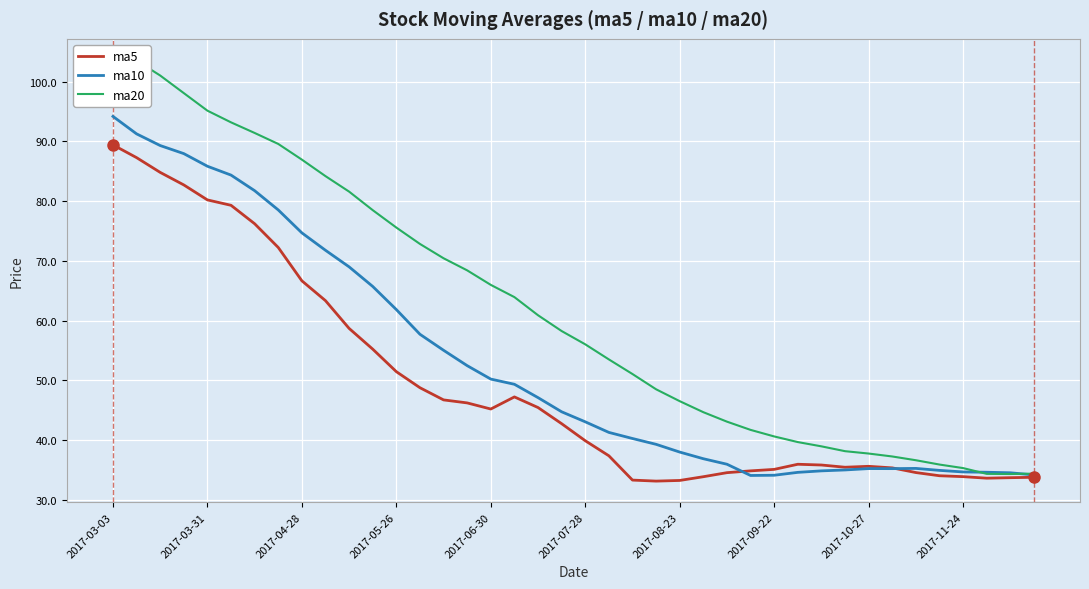

Reading left to right, what are all the values shown in this chart?

ma5: 89.4	87.3	84.8	82.7	80.2	79.3	76.2	72.2	66.6	63.3	58.7	55.2	51.4	48.7	46.7	46.2	45.2	47.2	45.4	42.7	39.9	37.3	33.3	33.1	33.2	33.8	34.5	34.8	35.1	35.9	35.8	35.4	35.6	35.3	34.5	34.0	33.8	33.6	33.7	33.7
ma10: 94.2	91.3	89.3	88.0	85.8	84.4	81.7	78.5	74.7	71.8	69.0	65.7	61.8	57.7	55.0	52.4	50.2	49.3	47.1	44.7	43.0	41.3	40.2	39.3	38.0	36.8	35.9	34.0	34.1	34.6	34.8	35.0	35.2	35.2	35.2	34.9	34.6	34.6	34.5	34.1
ma20: 103.7	103.5	101.0	98.1	95.1	93.2	91.4	89.6	86.9	84.2	81.6	78.5	75.6	72.8	70.4	68.4	66.0	63.9	60.9	58.2	56.0	53.5	51.0	48.5	46.5	44.6	43.1	41.7	40.6	39.6	38.9	38.1	37.7	37.2	36.6	35.9	35.3	34.3	34.3	34.4